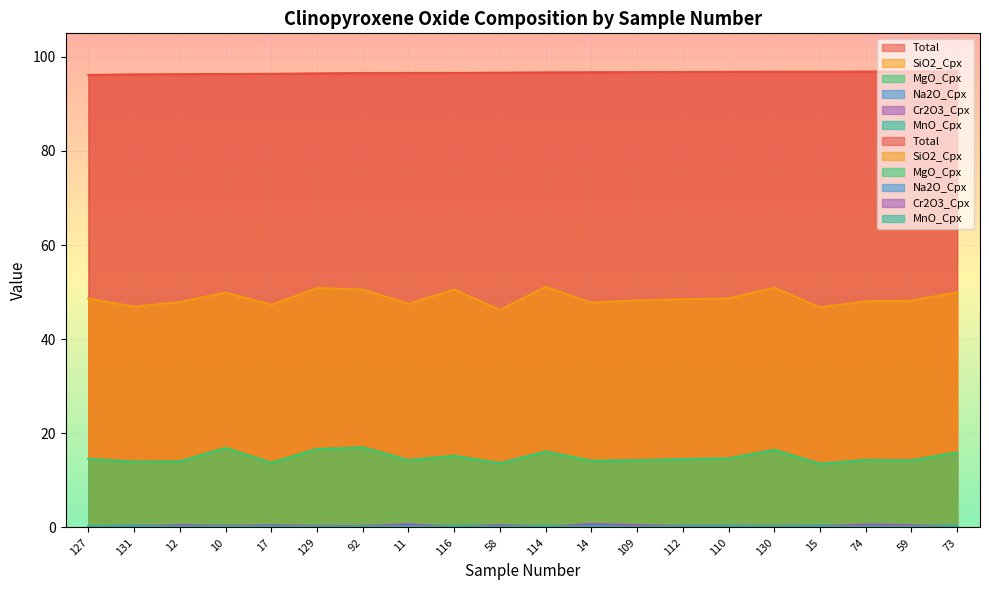

What are all the series names shown in the legend?

Total, SiO2_Cpx, MgO_Cpx, Na2O_Cpx, Cr2O3_Cpx, MnO_Cpx